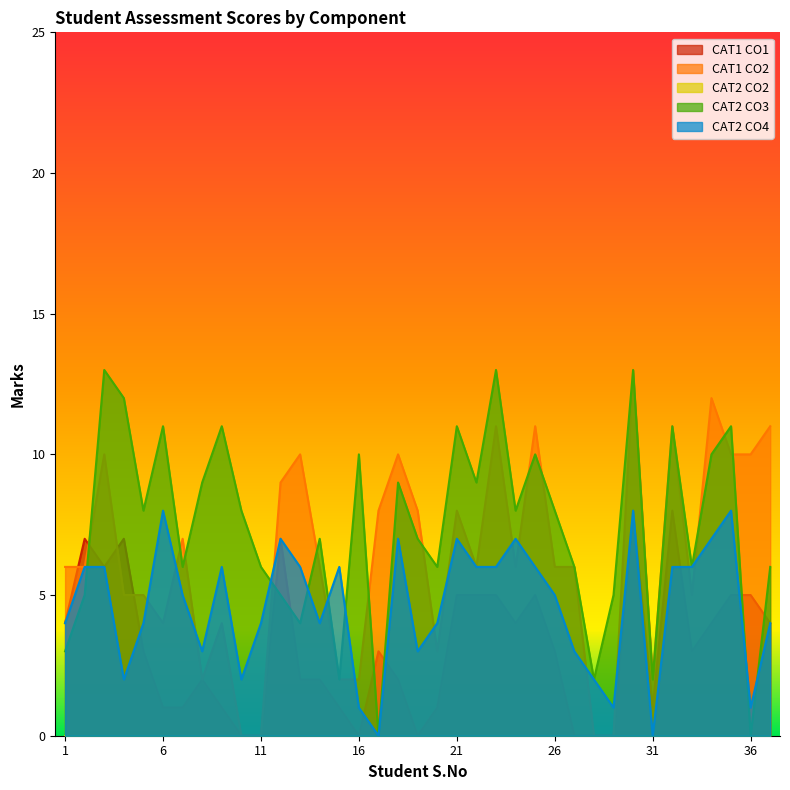

What is the difference between the maximum and minimum values in the CAT2_CO4 series?

8